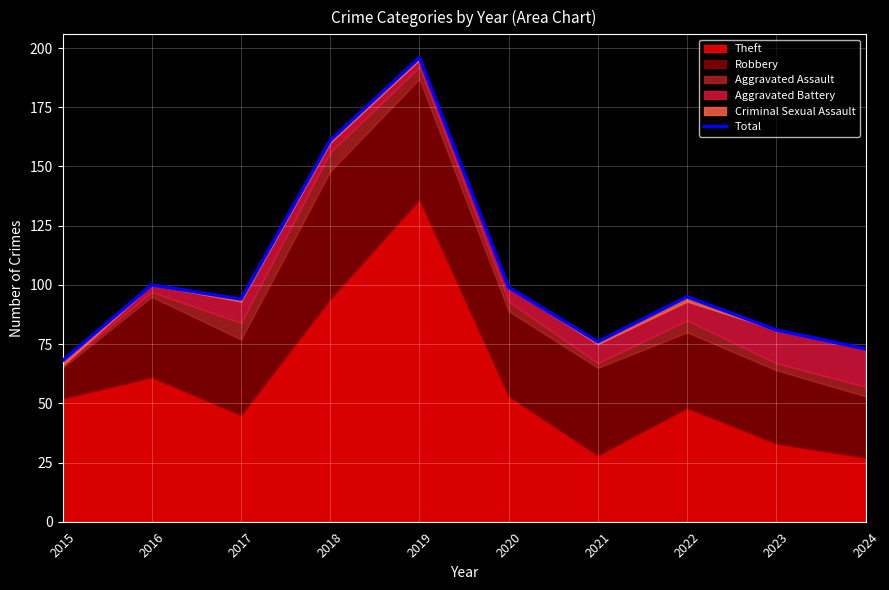

Reading right to left, list all the values displayed in this chart.

73	81	95	76	99	196	161	94	100	68